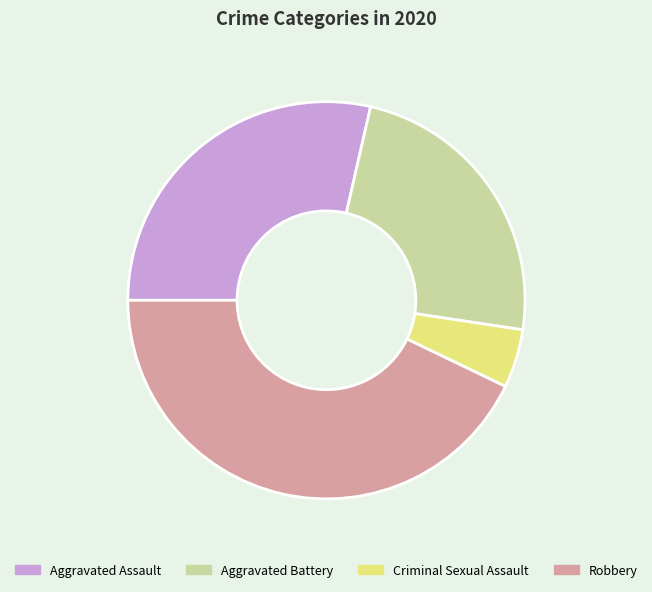

Does any single category account for the majority?

No